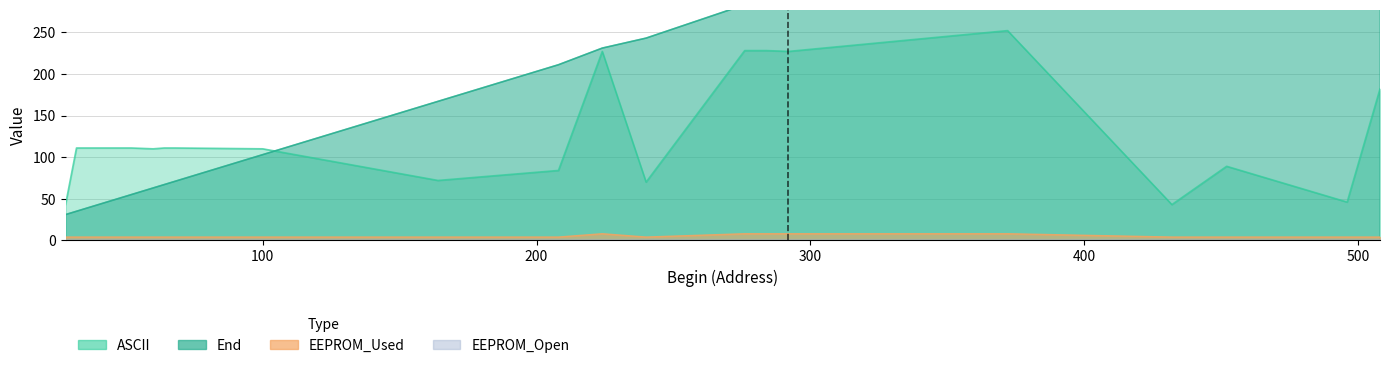

Reading right to left, extract all data points from this chart.

ASCII: 182	46	89	43	252	227	228	228	70	227	84	72	110	111	111	110	111	111	111	43
End: 511	499	455	435	379	299	291	283	243	231	211	167	103	71	67	63	55	47	35	31
EEPROM_Used: 4	4	4	4	8	8	8	8	4	8	4	4	4	4	4	4	4	4	4	4